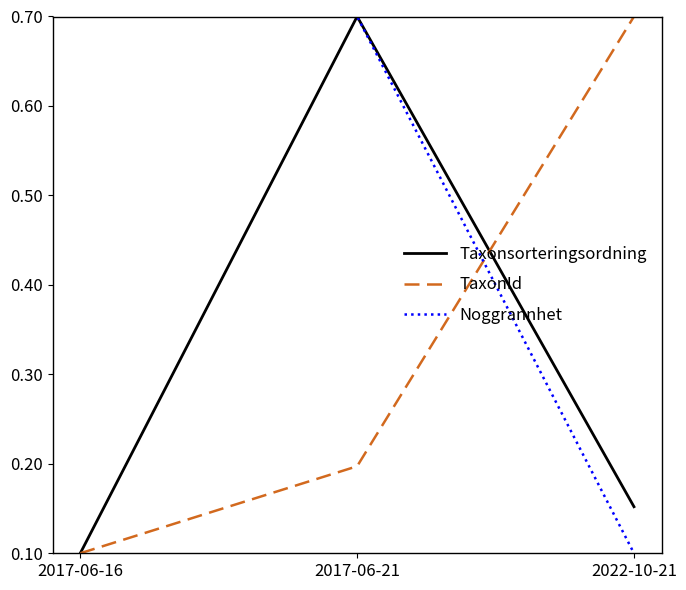

List the labels in order of Taxonsorteringsordning value, largest first.

2017-06-21, 2022-10-21, 2017-06-16